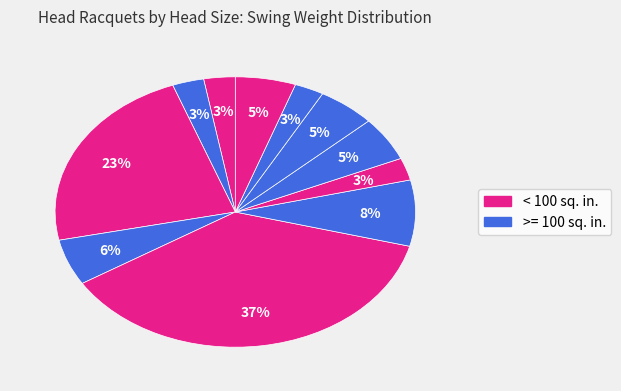

How many segments does this pie chart have?

11